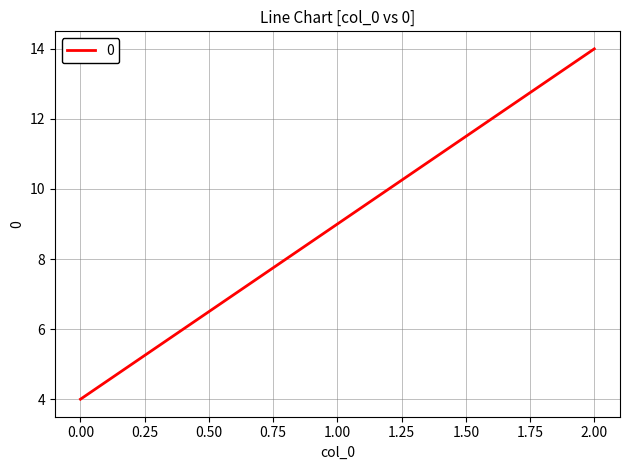

List the labels in order of value, smallest first.

0.00, 1.00, 2.00